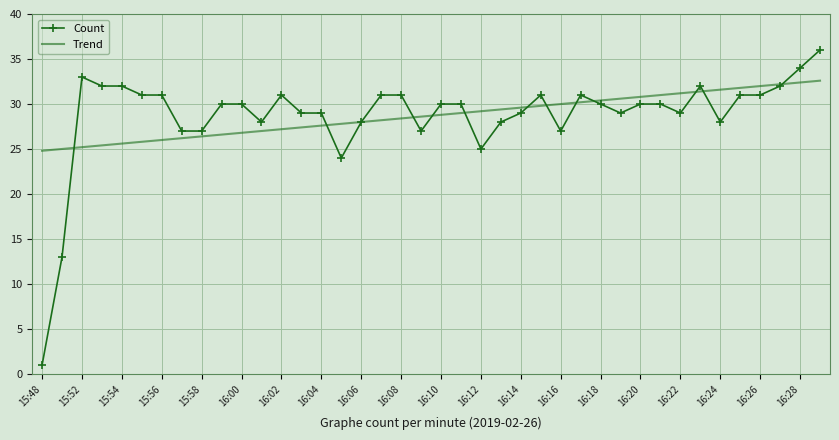

List the series in order of their peak value, lowest first.

Trend, Count